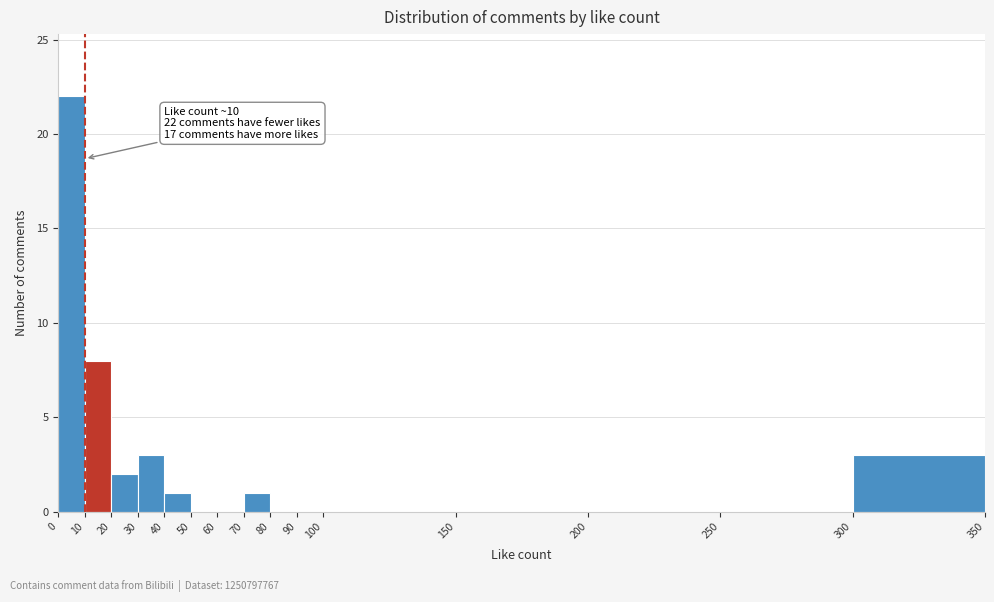

Which range on the x-axis has the tallest bar?

0 to 10